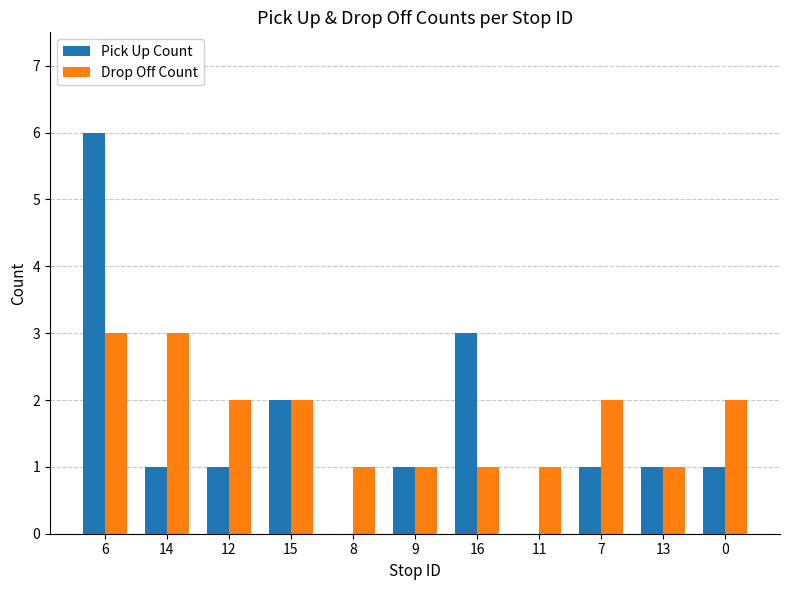

Between 14 and 0, which series saw the biggest shift?

Drop Off Count